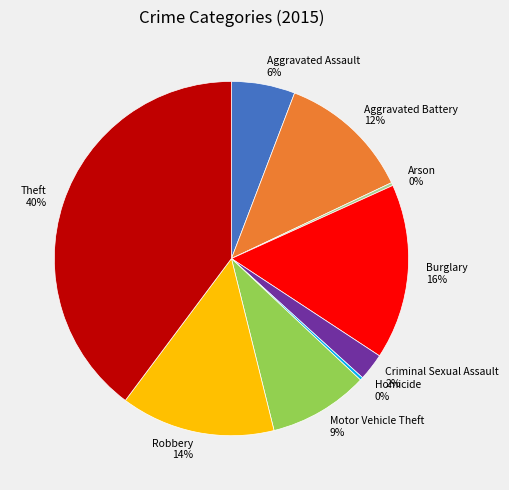

Is there a majority slice in this chart?

No